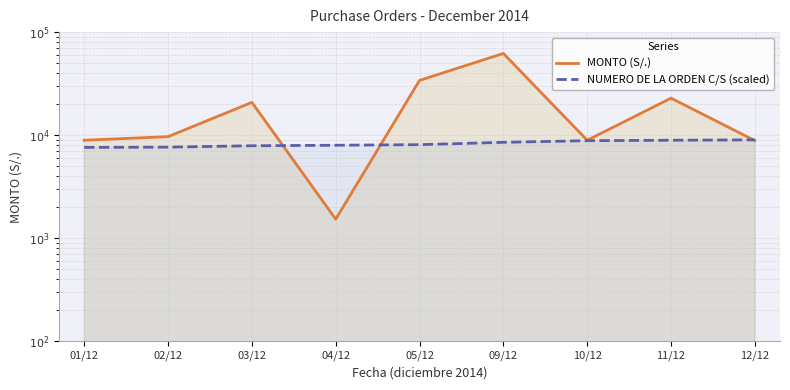

What is the difference between the second highest and minimum values in the MONTO (S/.) series?

32474.8